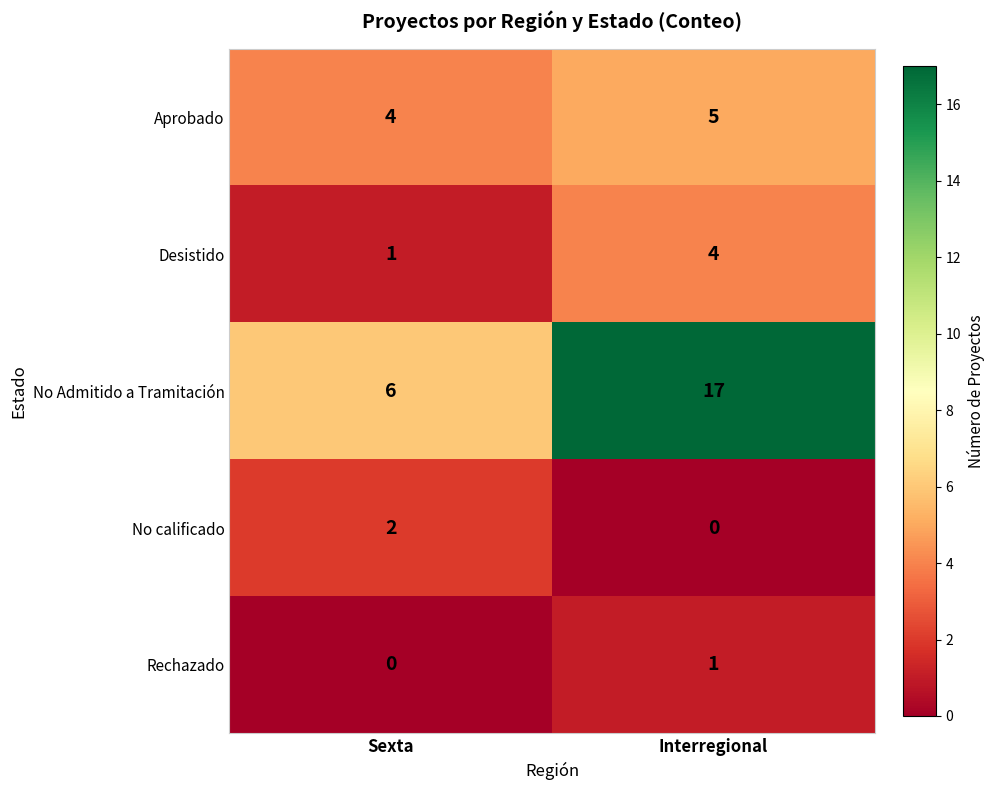

Rank the series by their maximum value, from lowest to highest.

Rechazado, No calificado, Desistido, Aprobado, No Admitido a Tramitación